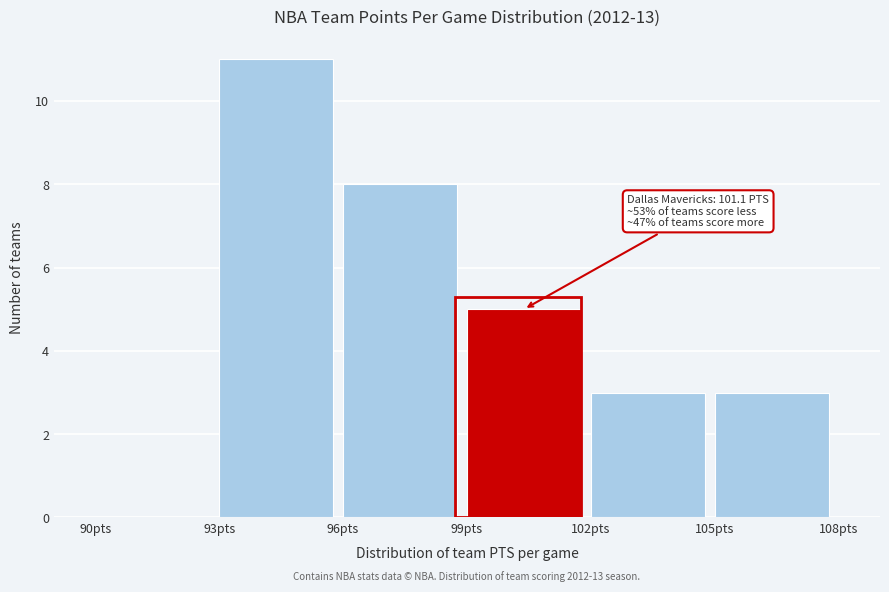

Which range on the x-axis has the tallest bar?

93 to 96